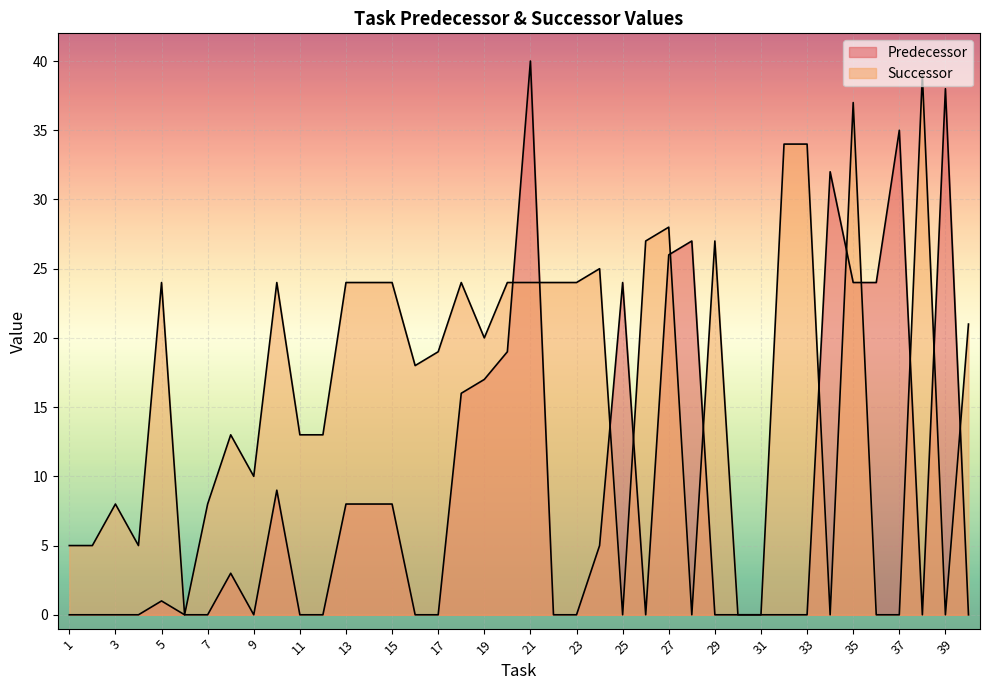

What is the sum of the Successor values at 3 and 25?

8